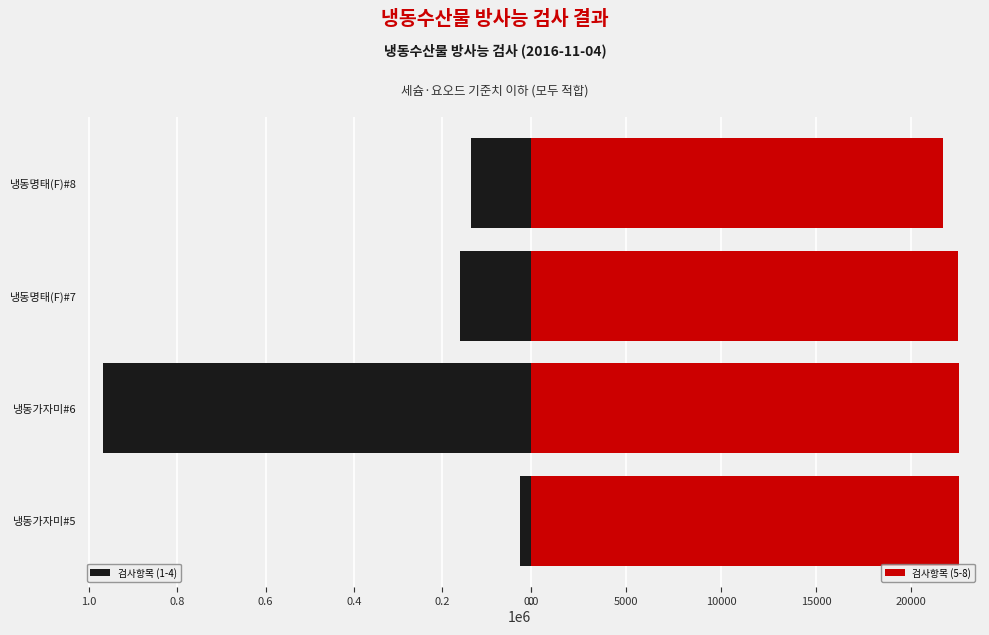

What is the value of the 검사항목 (1-4) bar at the 3rd from the left?

160453